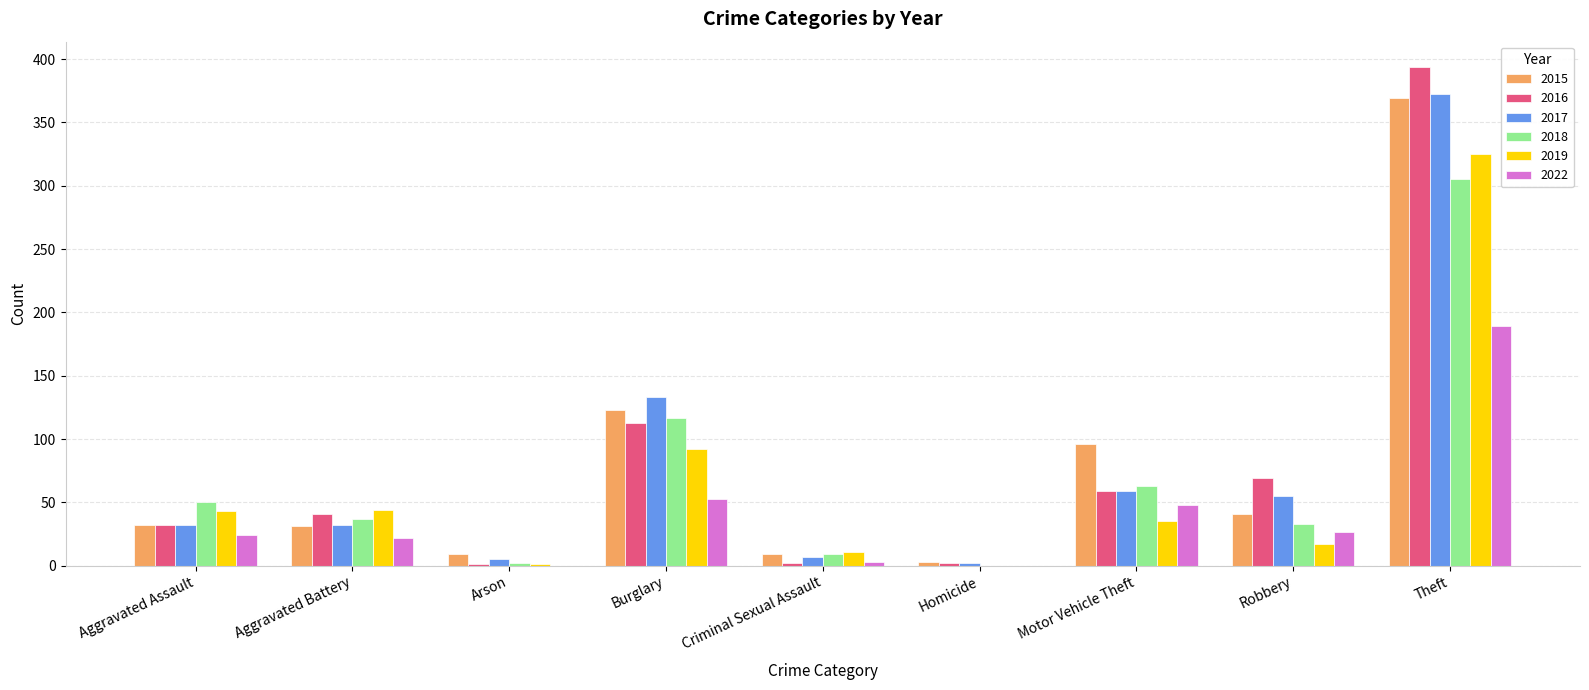

What is the sum of all 2015 values?

713